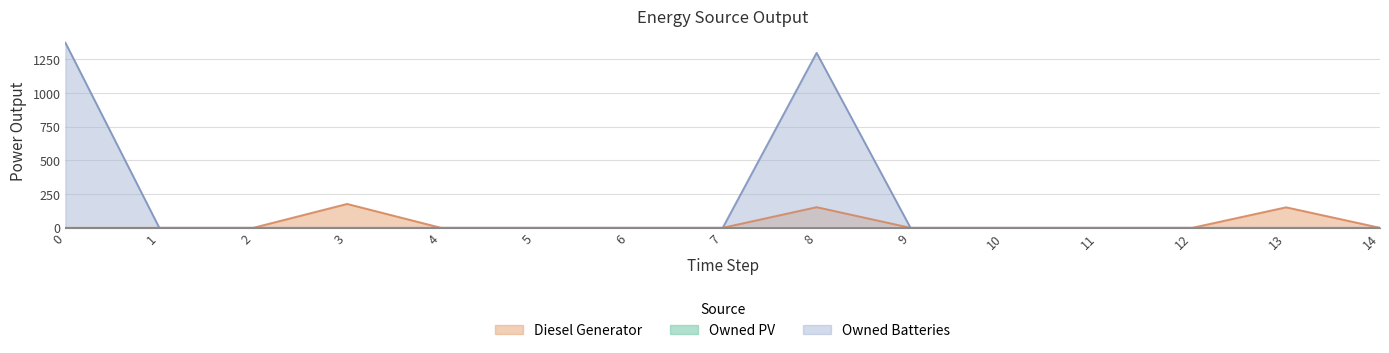

Rank the categories by Diesel Generator value from highest to lowest.

3, 8, 13, 0, 1, 2, 4, 5, 6, 7, 9, 10, 11, 12, 14